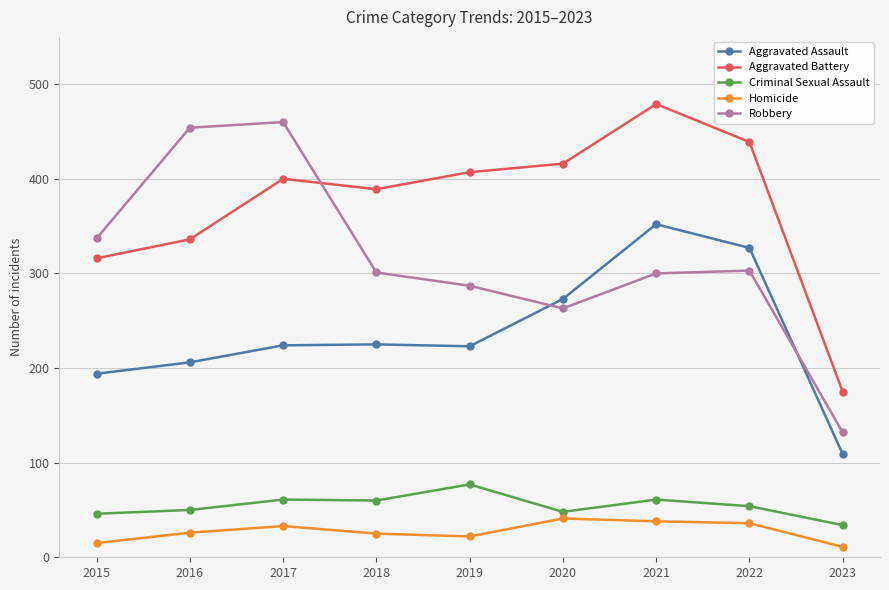

What is the average value of the Homicide series?

27